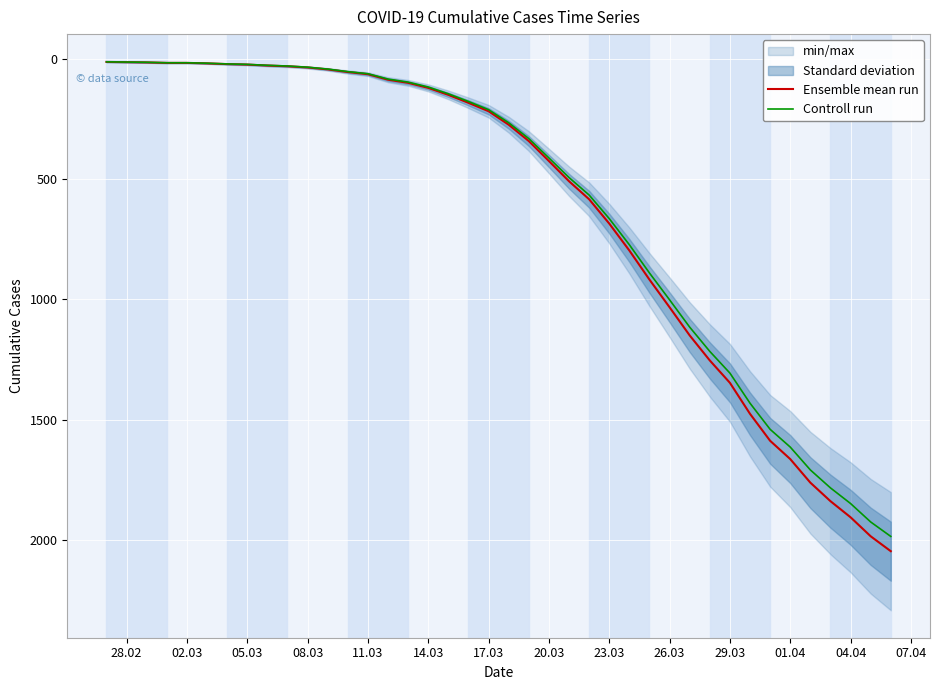

True or false: Controll run and Ensemble mean run intersect in this chart.

False